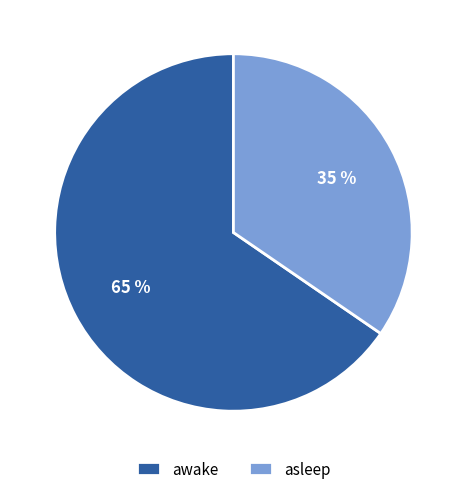

Is there a majority slice in this chart?

Yes